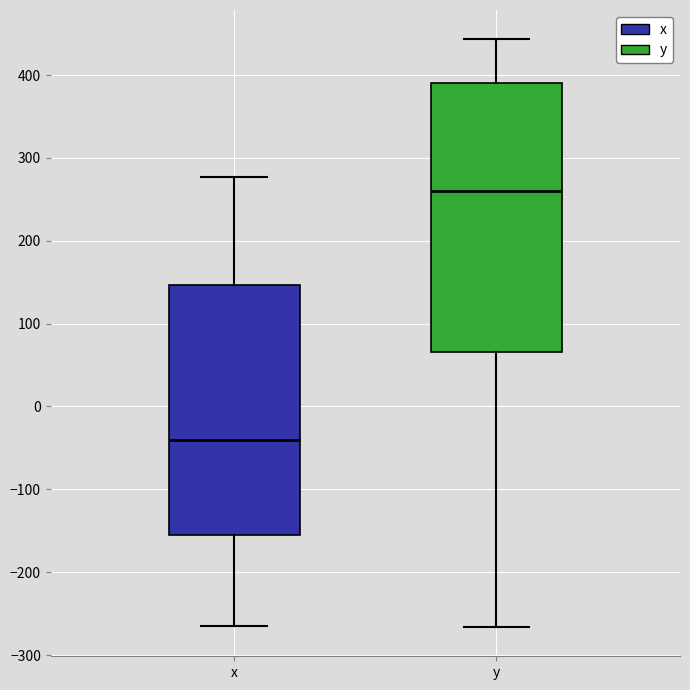

Where does the lower whisker of the box for x end on the y-axis? The values are not printed on the chart, so give them approximately, as read against the axis.

-260